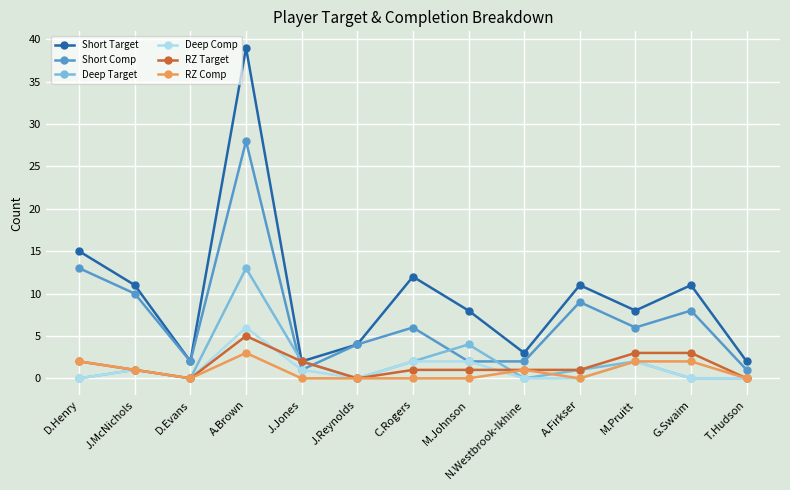

What is the difference between the maximum and minimum values in the RZ Target series?

5